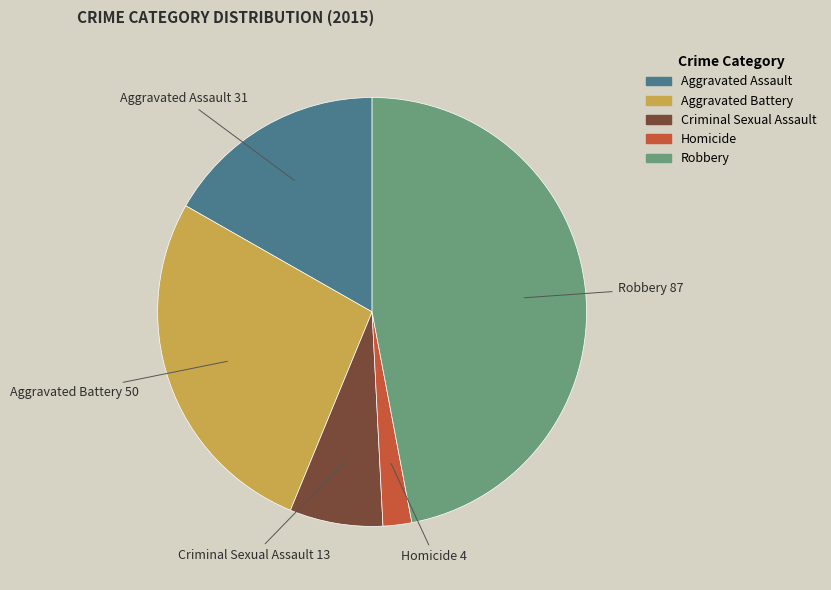

Approximately how many times larger is the value at Criminal Sexual Assault compared to Aggravated Battery?

0.3